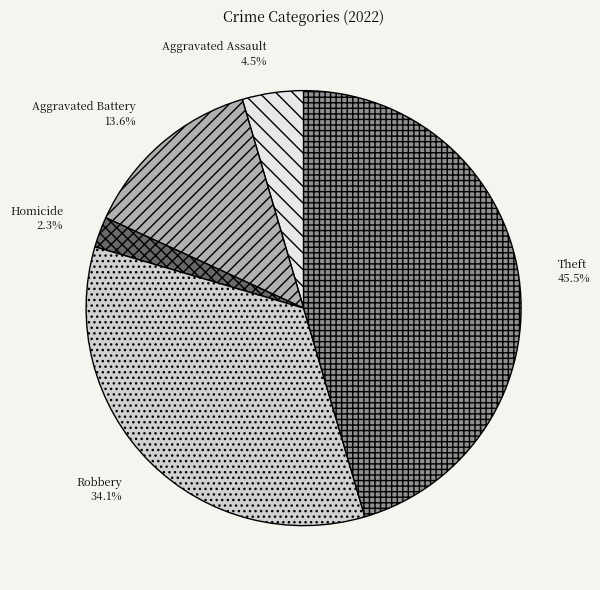

Is the sum of Aggravated Assault and Aggravated Battery greater than half?

No